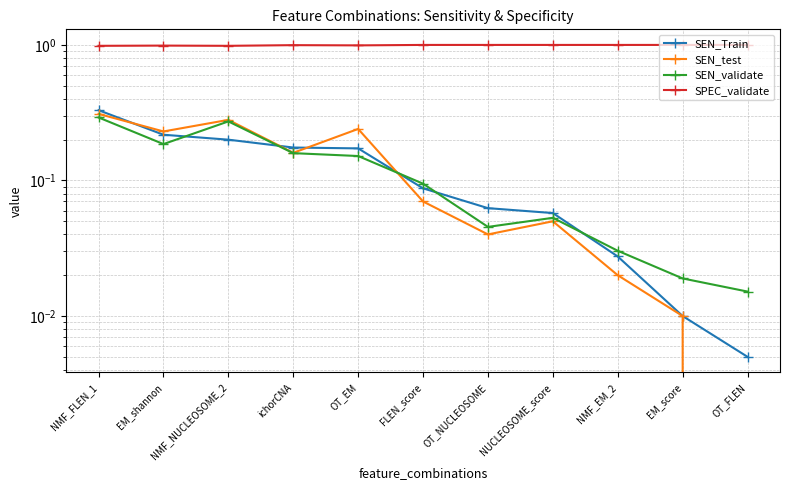

Which category has the lowest value in the SEN_validate series?

OT_FLEN